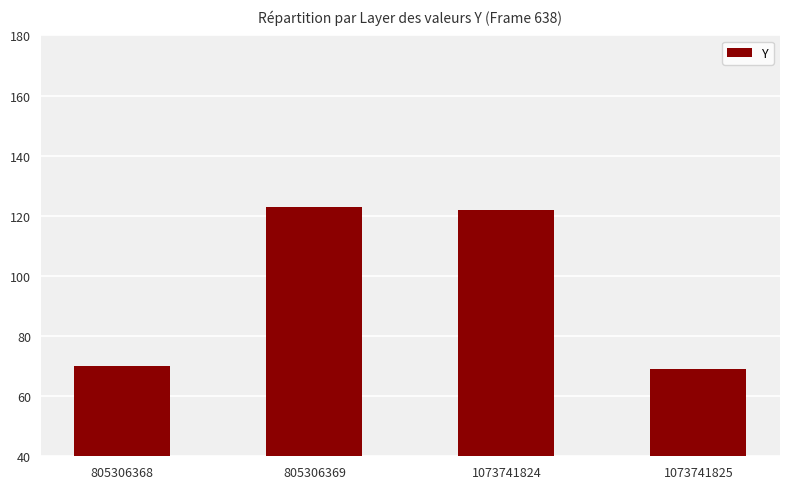

Reading left to right, what are all the values shown in this chart?

805306368=70	805306369=123	1073741824=122	1073741825=69